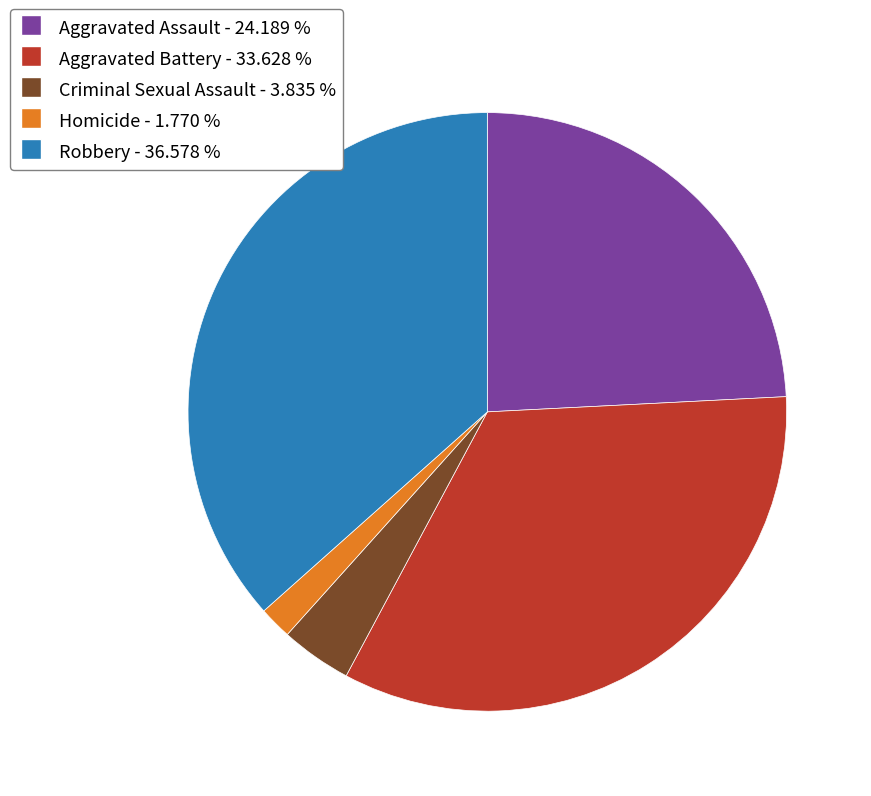

Which slice is the largest?

Robbery